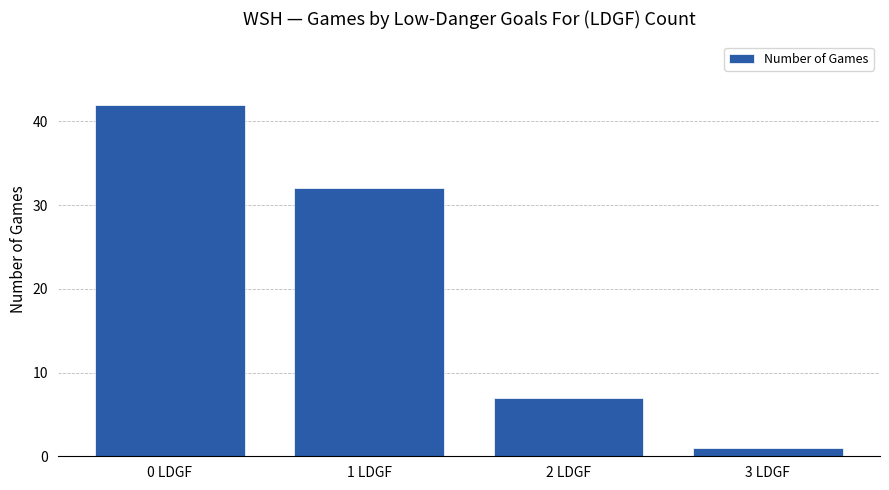

What is the smallest value displayed?

1